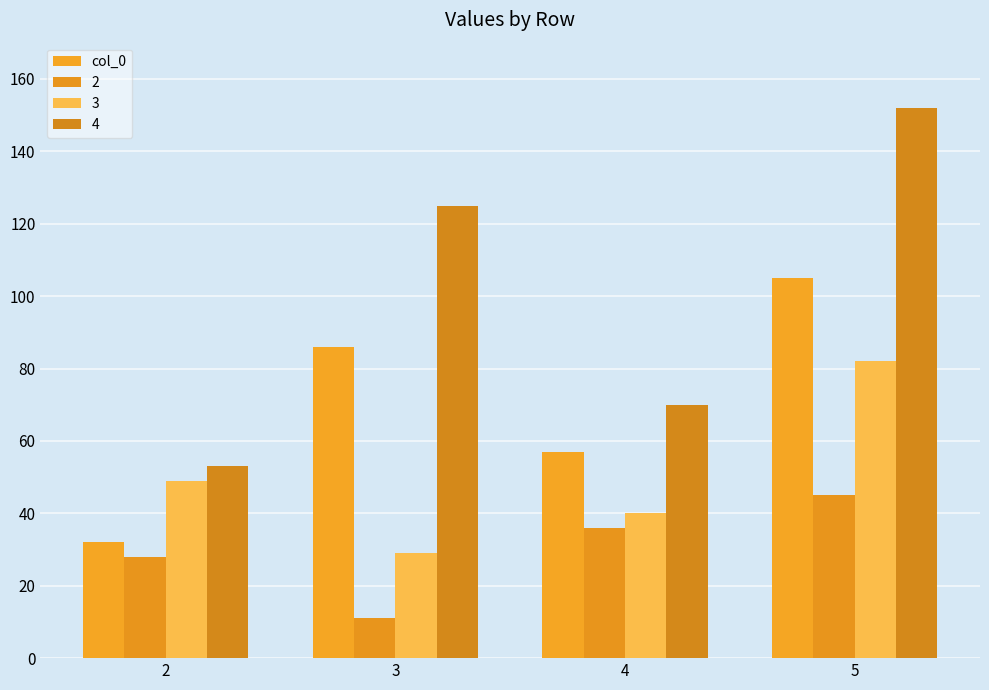

How many bars are there in total?

16